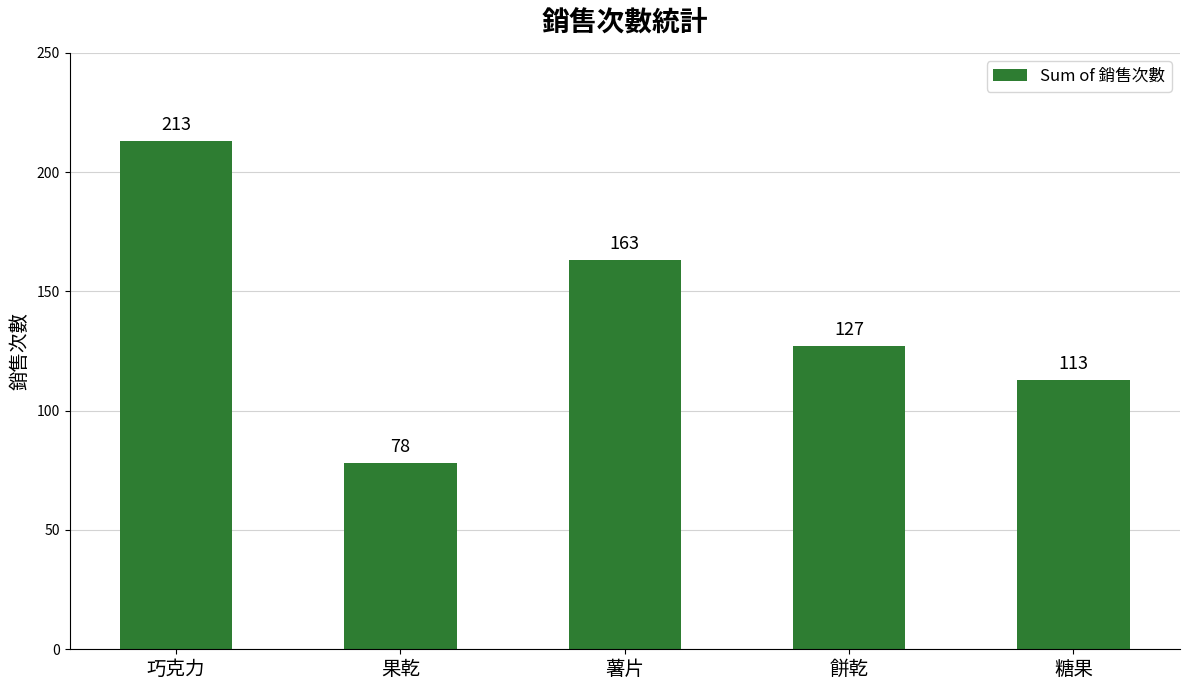

Which label corresponds to the smallest value in the chart?

果乾